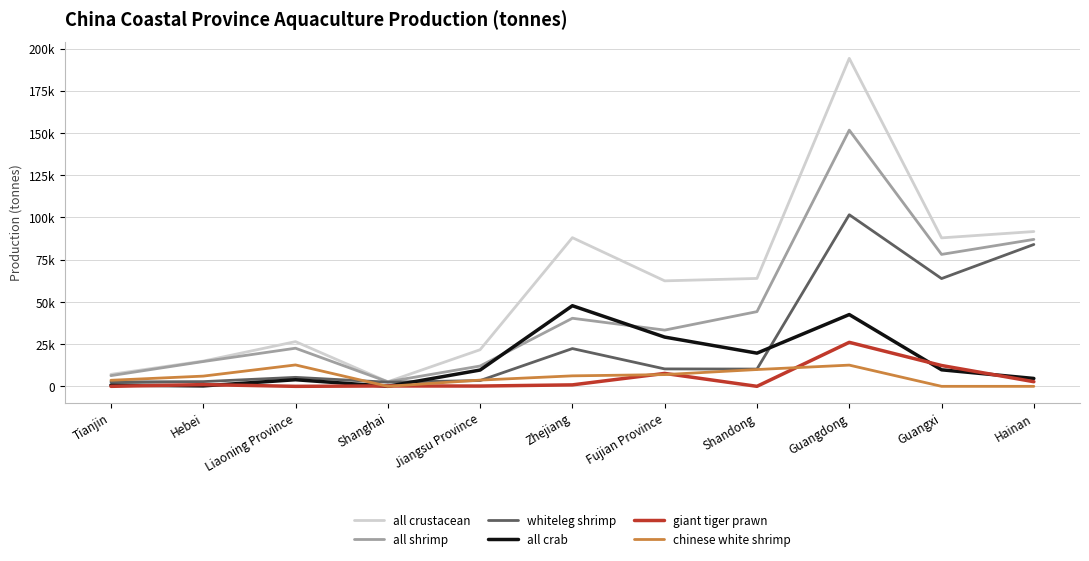

What are all the series names shown in the legend?

all crustacean, all shrimp, whiteleg shrimp, all crab, giant tiger prawn, chinese white shrimp